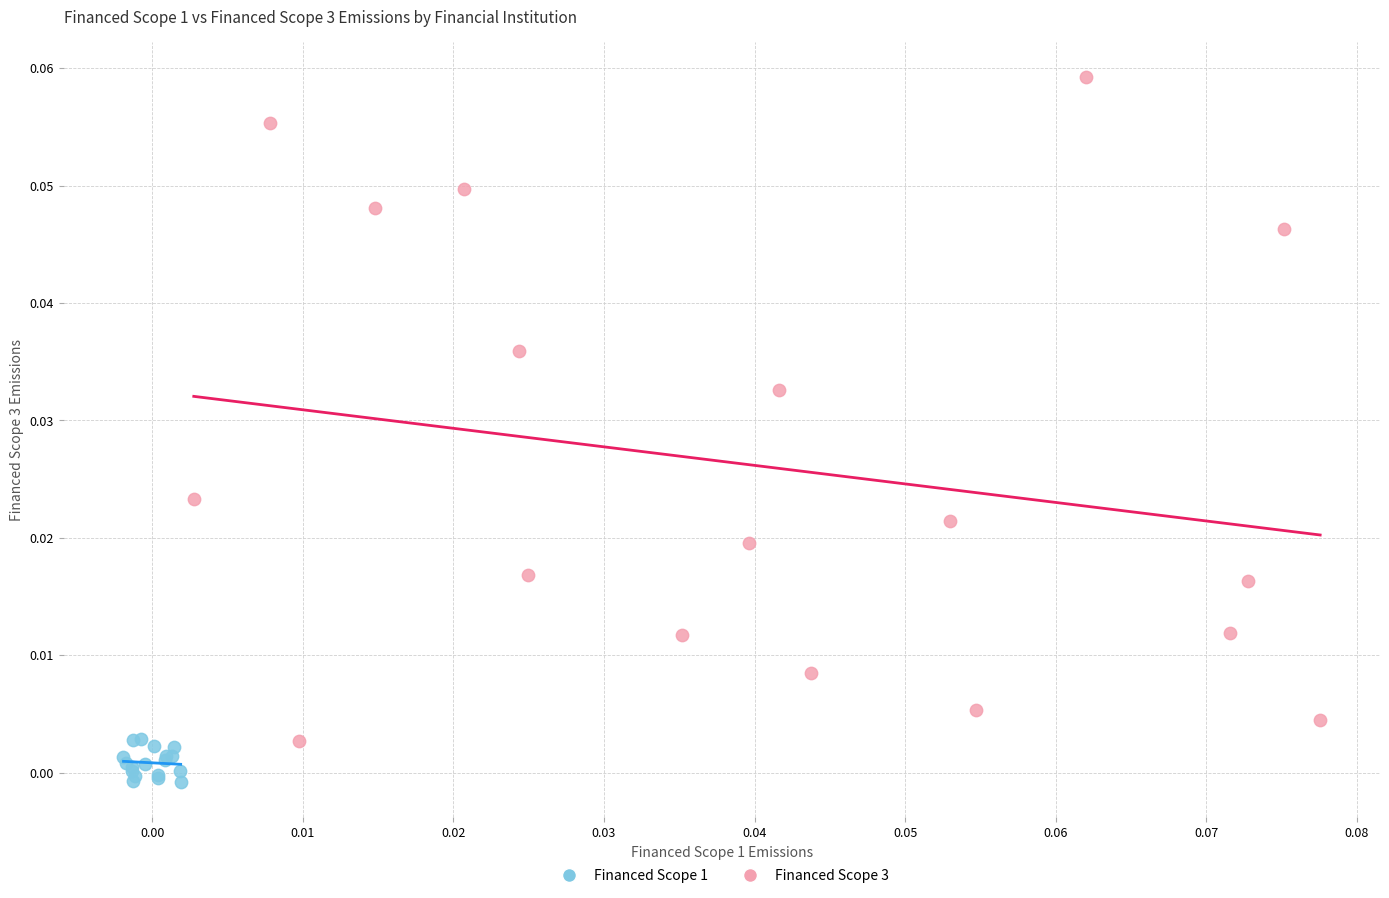

What are all the series names shown in the legend?

Financed Scope 1, Financed Scope 3